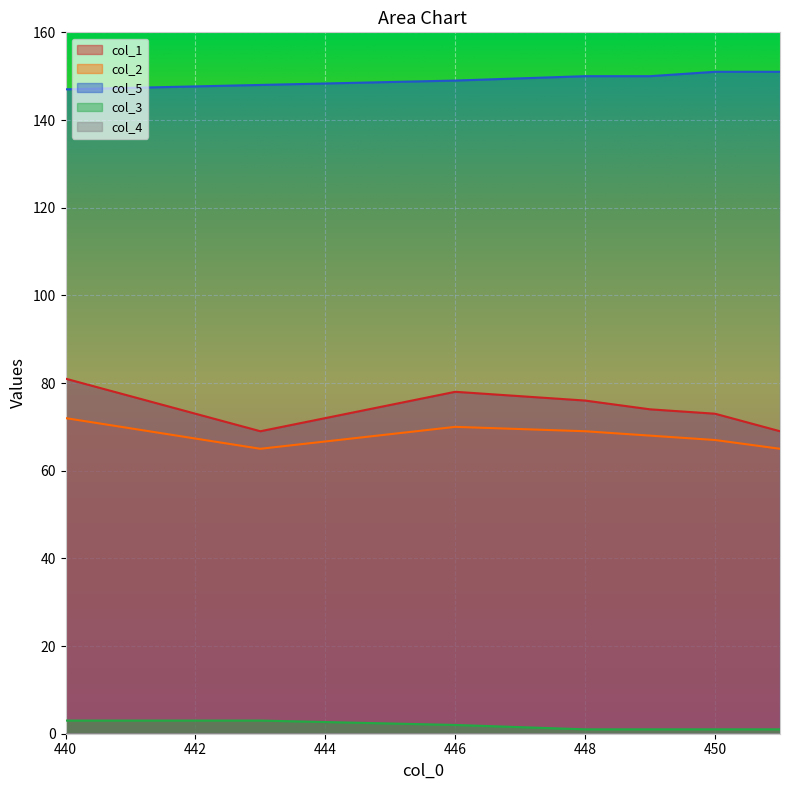

What is the label of the 2nd point from the right?

450.0